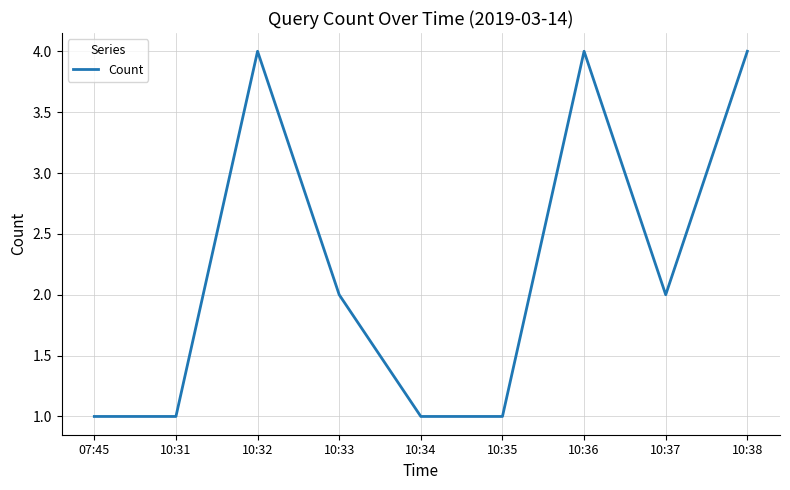

The chart shows a value of 2 at 10:33. True or false?

True